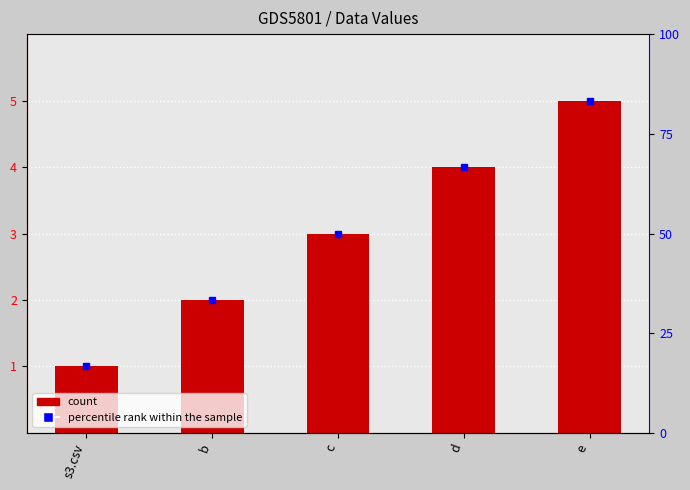

Count the values in the range 2 to 4.

3